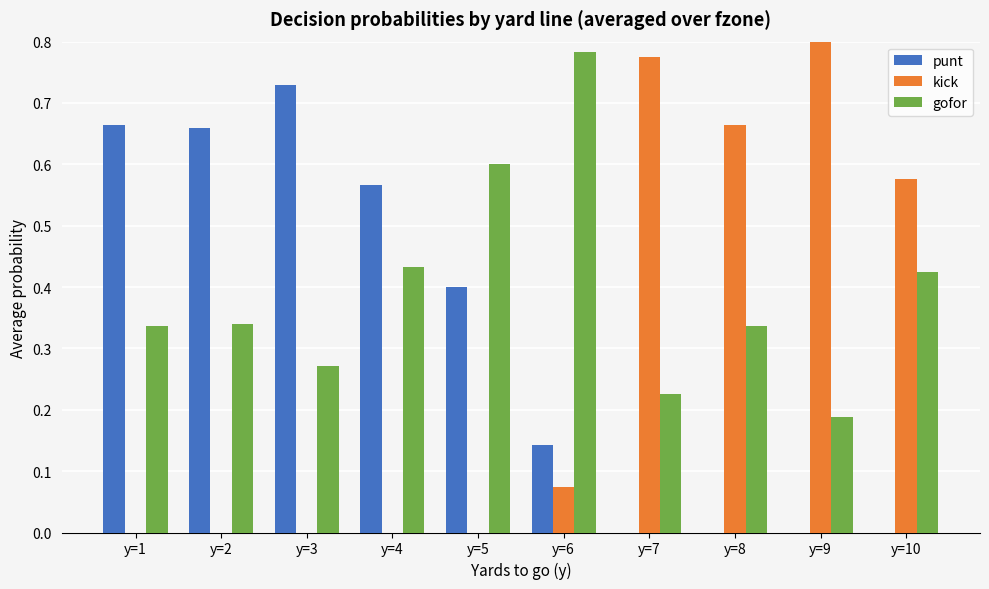

What is the difference between the maximum and minimum values in the gofor series?

0.6